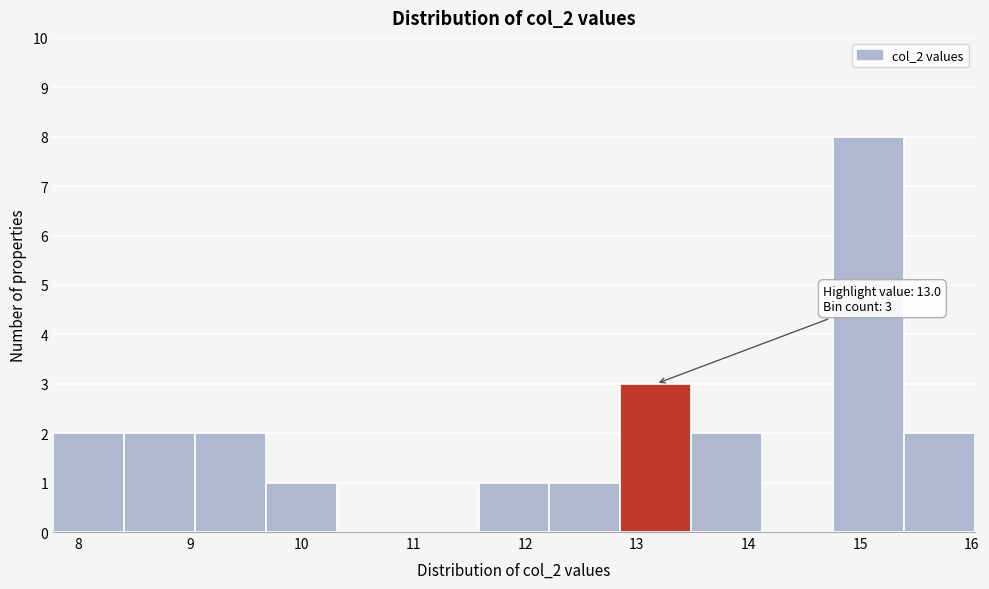

Over which range of the x-axis is the bar tallest?

14.8 to 15.4